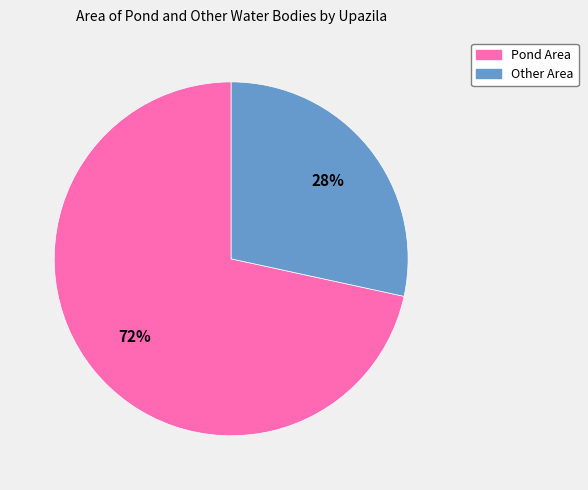

Does any single category account for the majority?

Yes